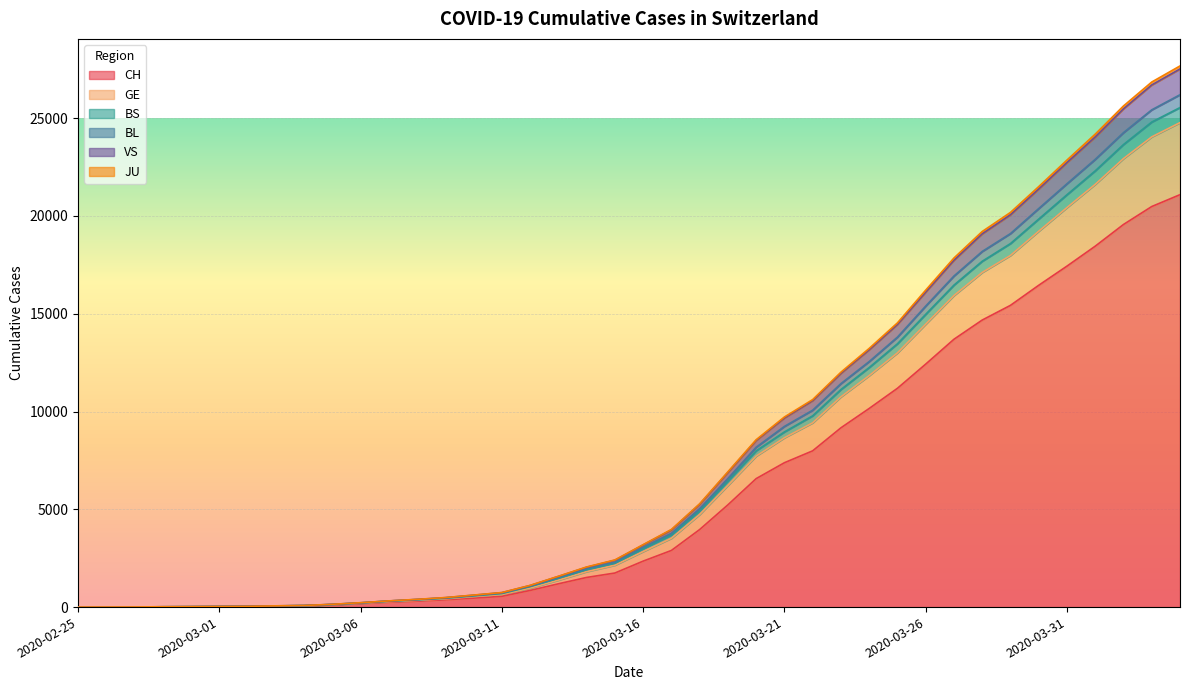

At which category does the chart reach its peak across all series?

2020-04-04